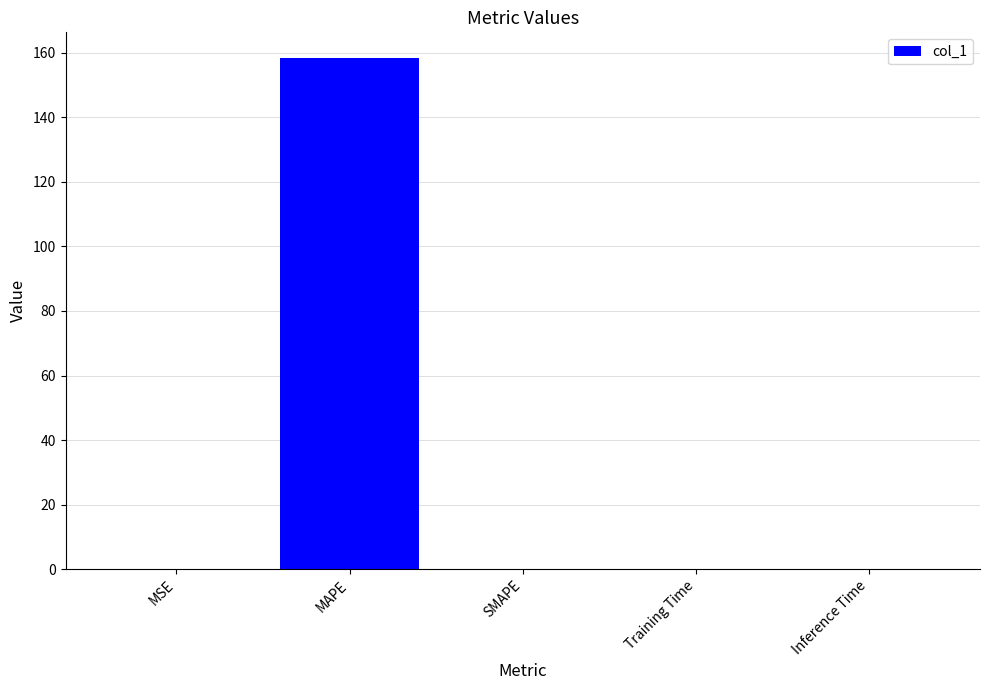

The value at MAPE is 158.4. True or false?

True